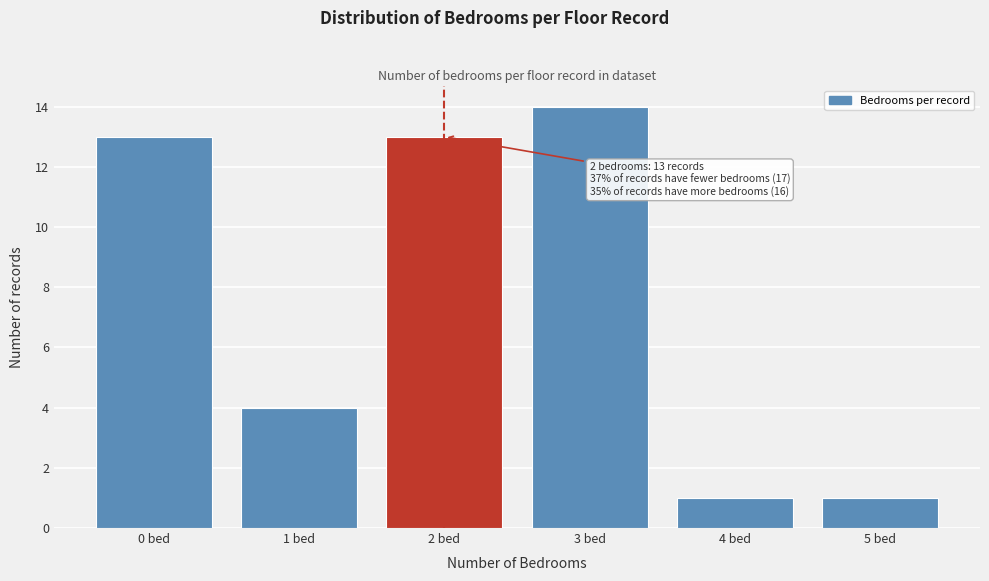

Over which range of the x-axis is the bar tallest?

2.5 to 3.5